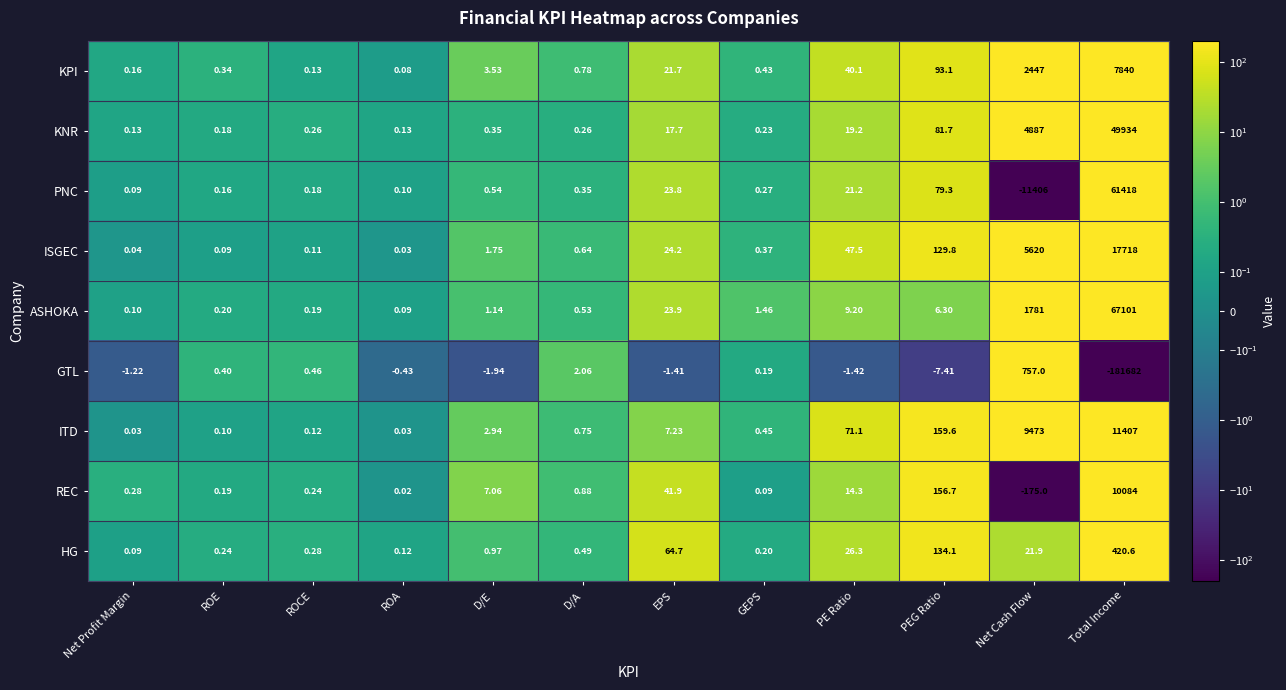

Which label corresponds to the largest value in the chart?

Total Income